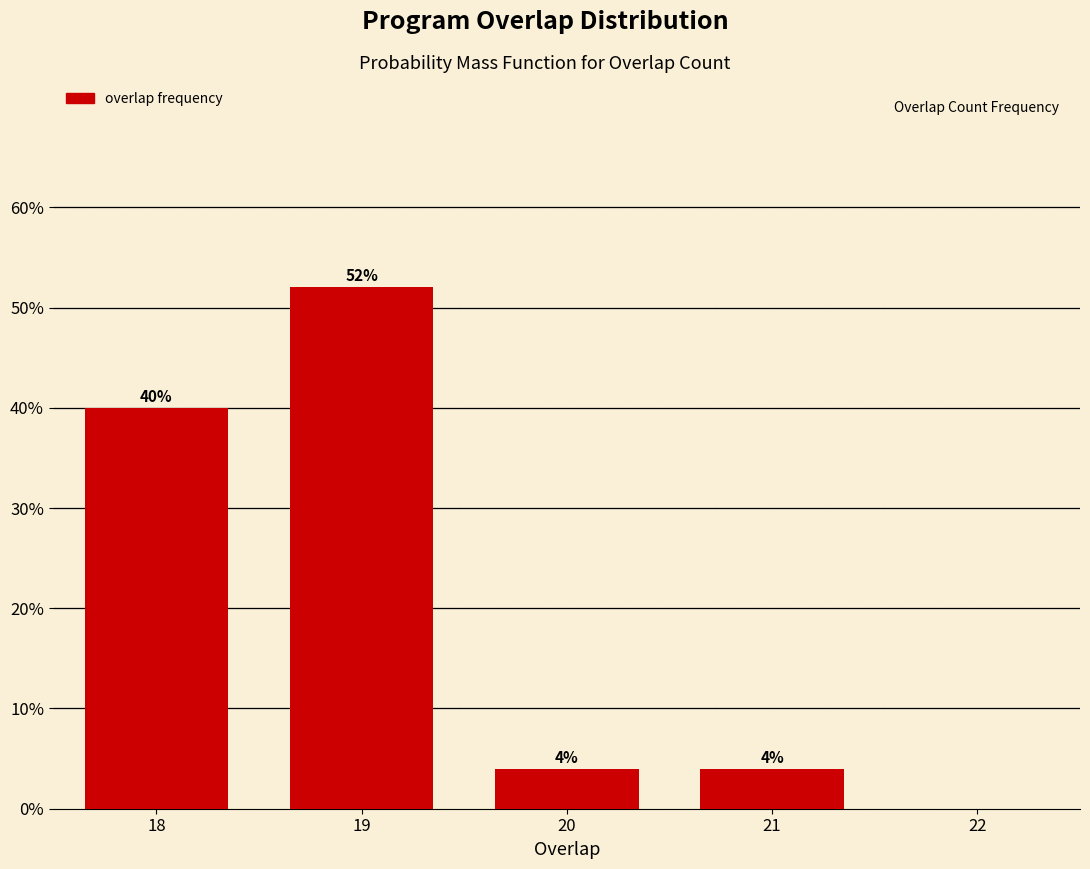

Reading left to right, transcribe all the data shown in this chart.

18=40	19=52	20=4	21=4